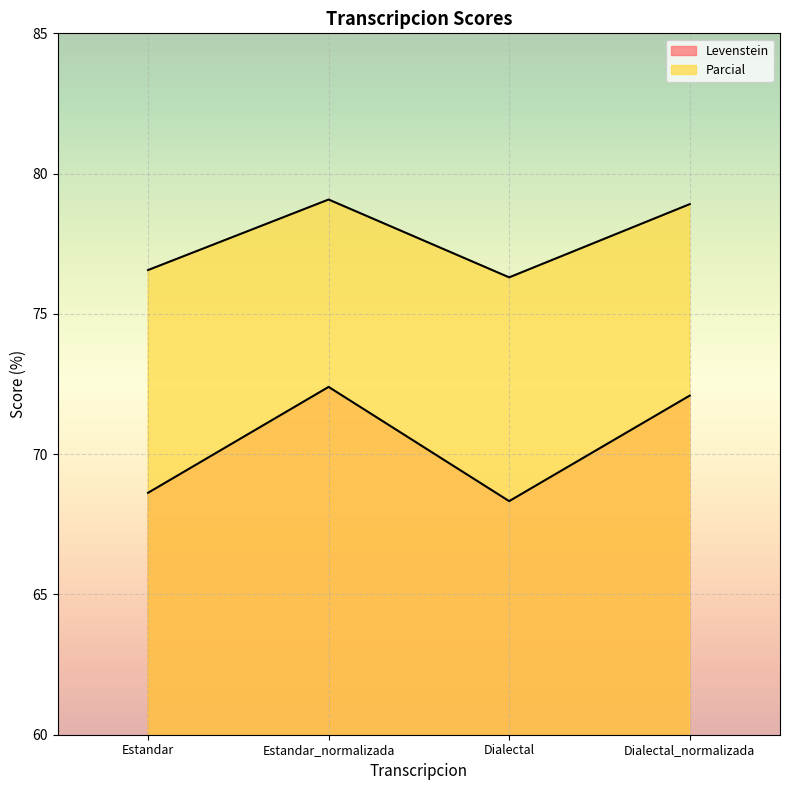

Which label corresponds to the smallest value in the chart?

Dialectal